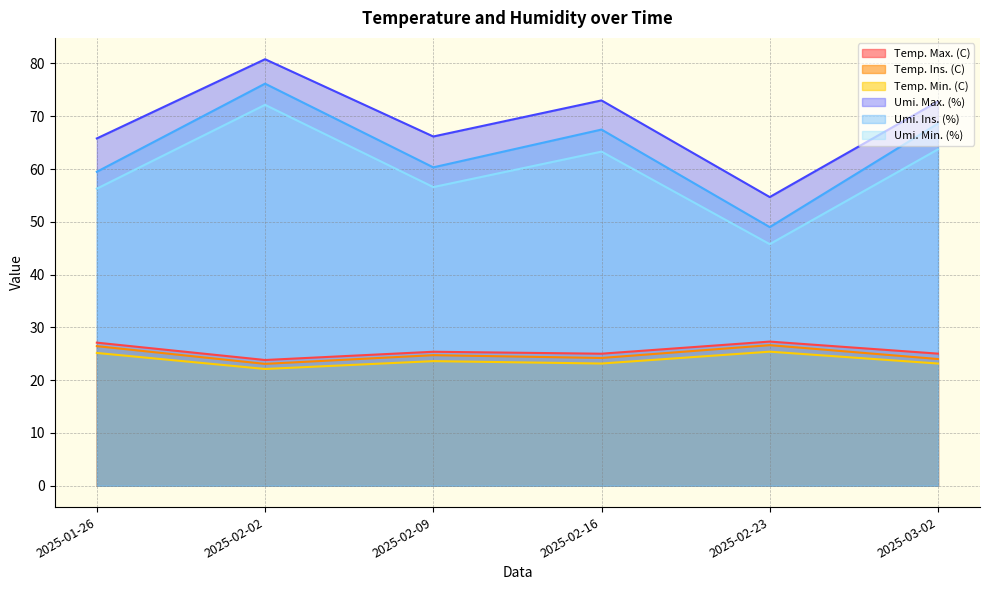

Where is the first local maximum for Temp. Ins. (C)?

2025-02-09